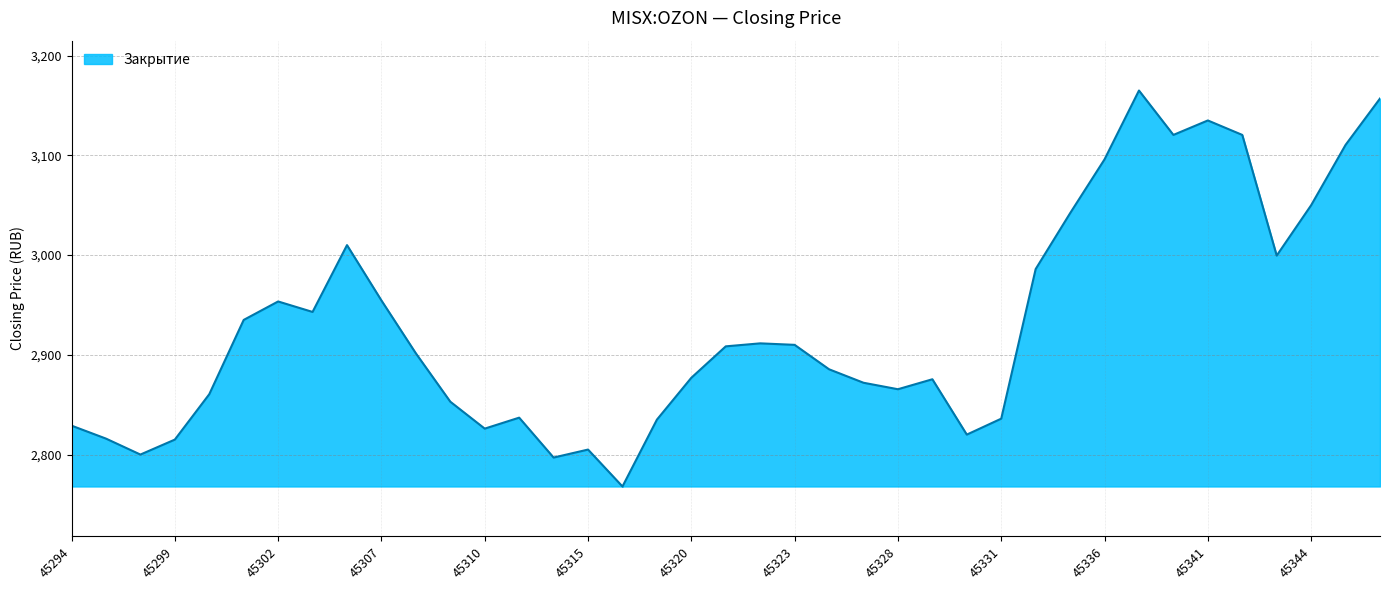

What is the greatest value displayed?

3165.0